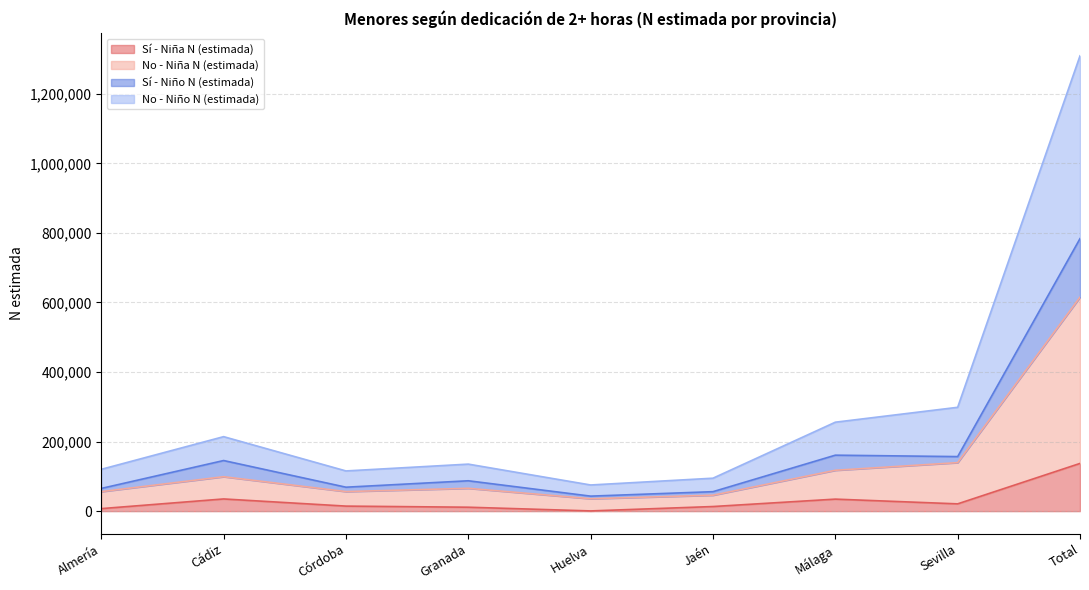

Where is Sí - Niña N (estimada) nearest to the value 68869?

Cádiz